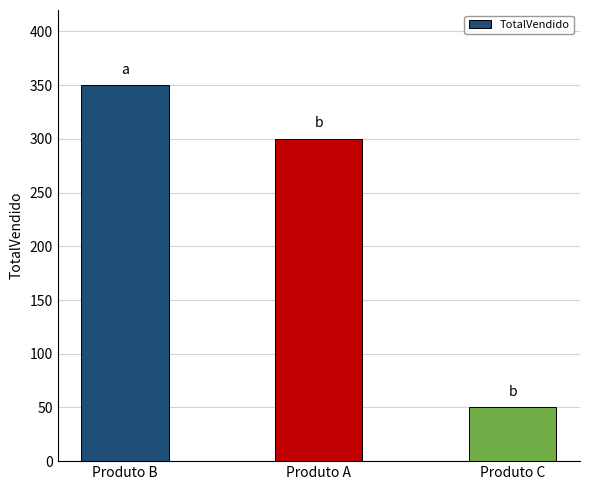

Rank the categories by value from lowest to highest.

Produto C, Produto A, Produto B